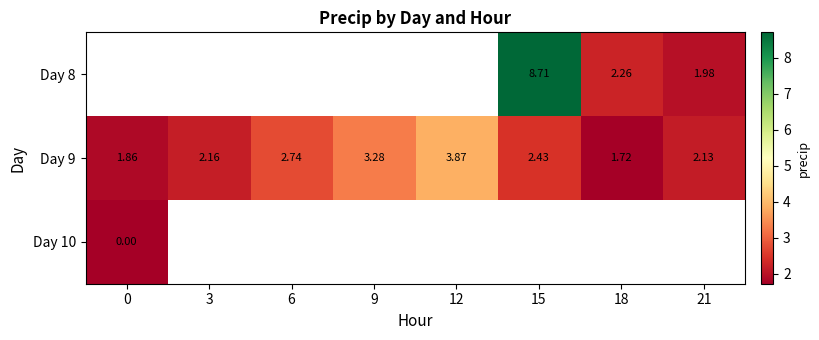

How many data points in Day 9 are less than 2?

2